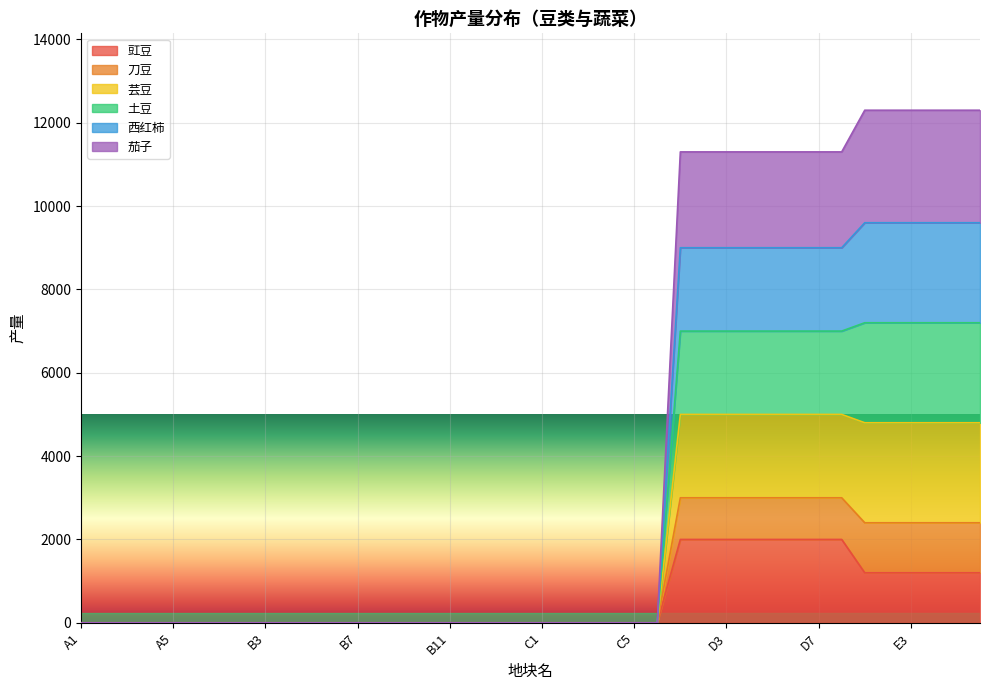

What is the difference between the maximum and minimum values in the 豇豆 series?

2000